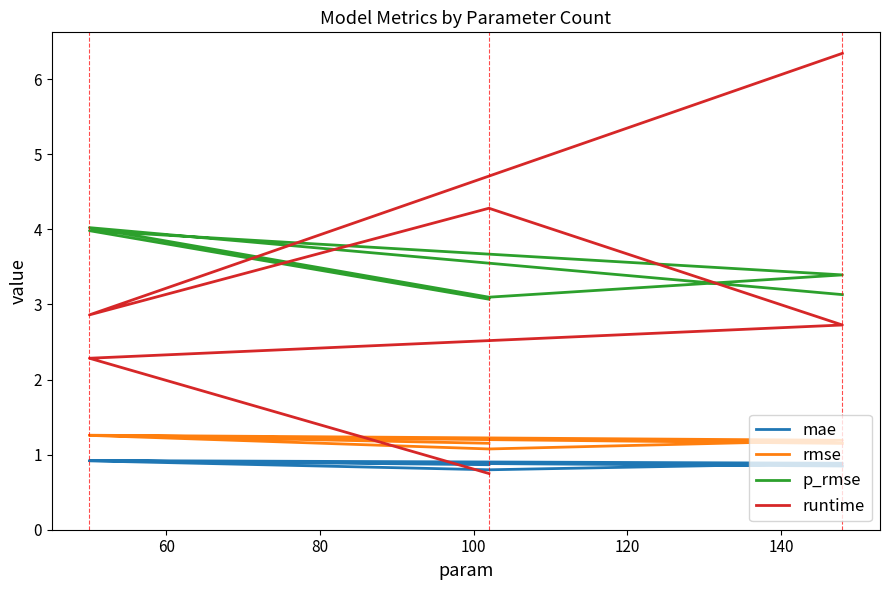

What is the difference between the maximum and minimum values in the p_rmse series?

1.0